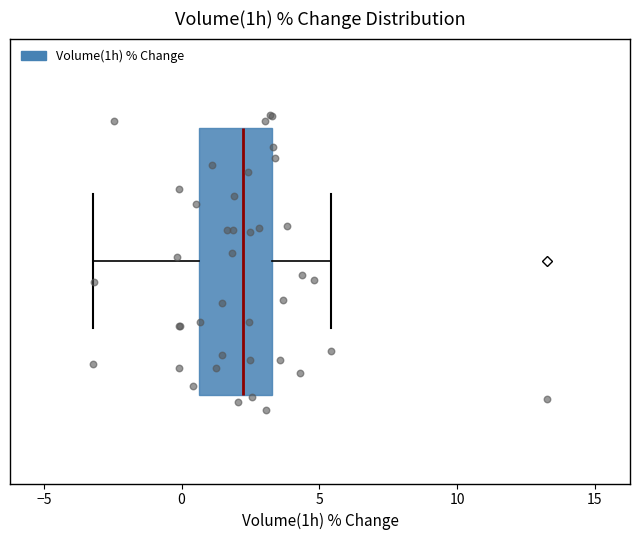

Read this box plot against the x-axis: the position of the median line, the range covered by the box, and the ends of both whiskers. The values are not printed on the chart, so give them approximately, as read against the axis.

median 2.0, box 0.5 to 3.5, whiskers -3.0 to 5.5